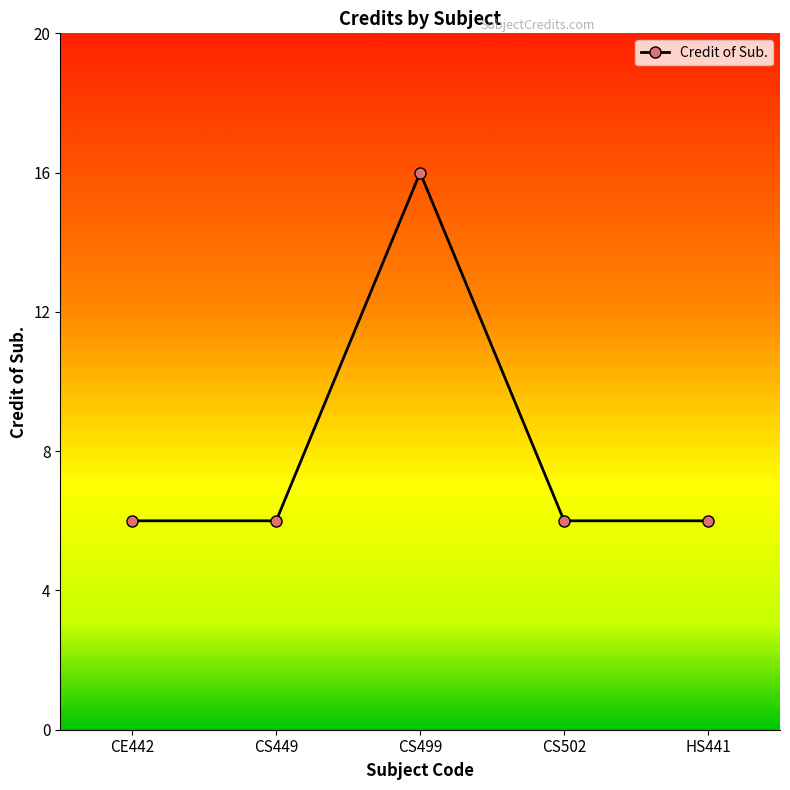

What is the label of the 4th point from the left?

CS502